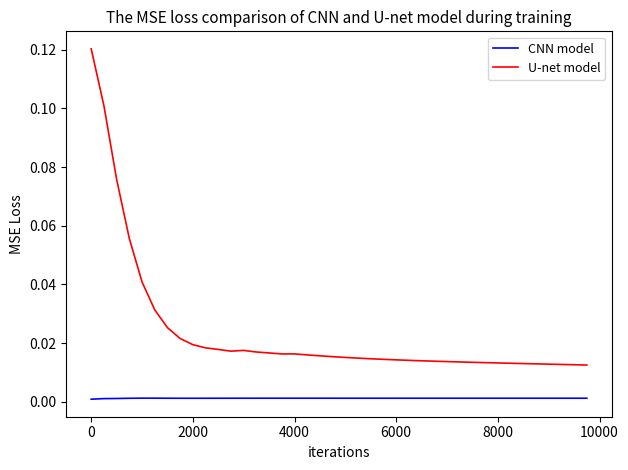

Rank the series by their average value, from highest to lowest.

U-net model, CNN model